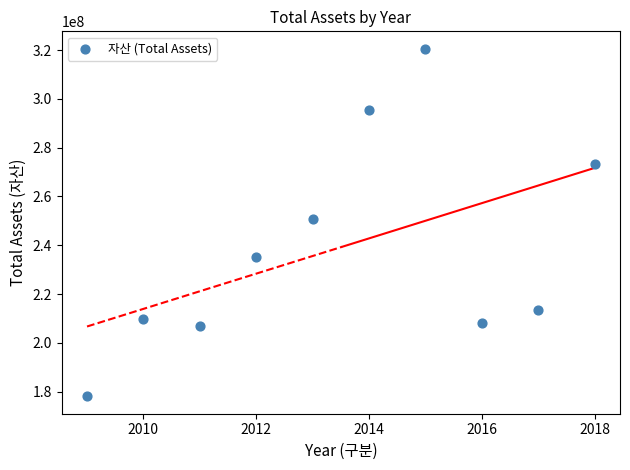

What is the average X value?

2014